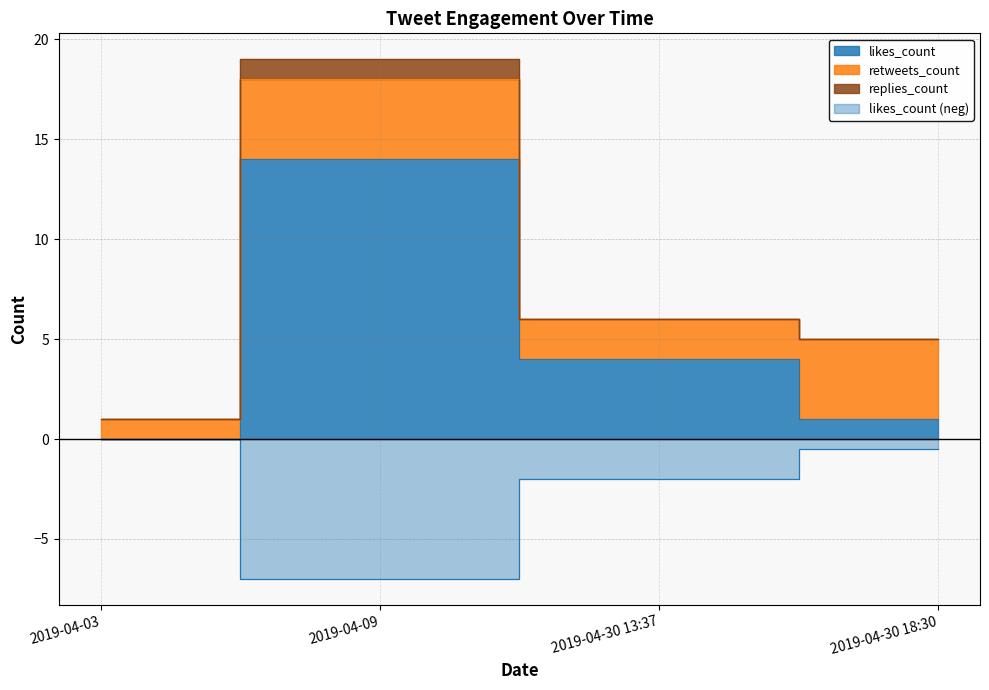

What position from the right is 2019-04-30 13:37?

2